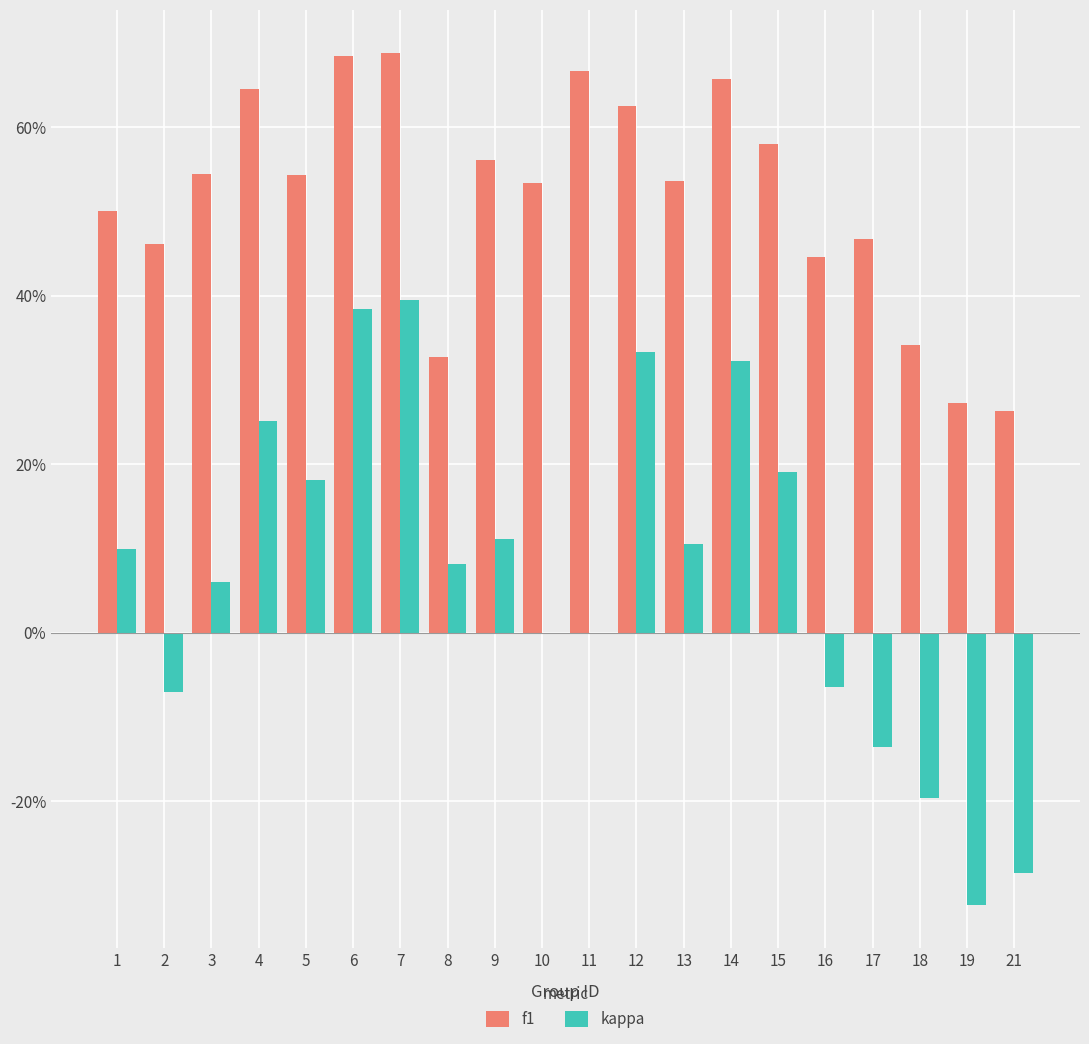

Reading left to right, transcribe all the data shown in this chart.

f1: 0.5	0.5	0.5	0.6	0.5	0.7	0.7	0.3	0.6	0.5	0.7	0.6	0.5	0.7	0.6	0.4	0.5	0.3	0.3	0.3
kappa: 0.1	-0.1	0.1	0.3	0.2	0.4	0.4	0.1	0.1	0.0	0.0	0.3	0.1	0.3	0.2	-0.1	-0.1	-0.2	-0.3	-0.3